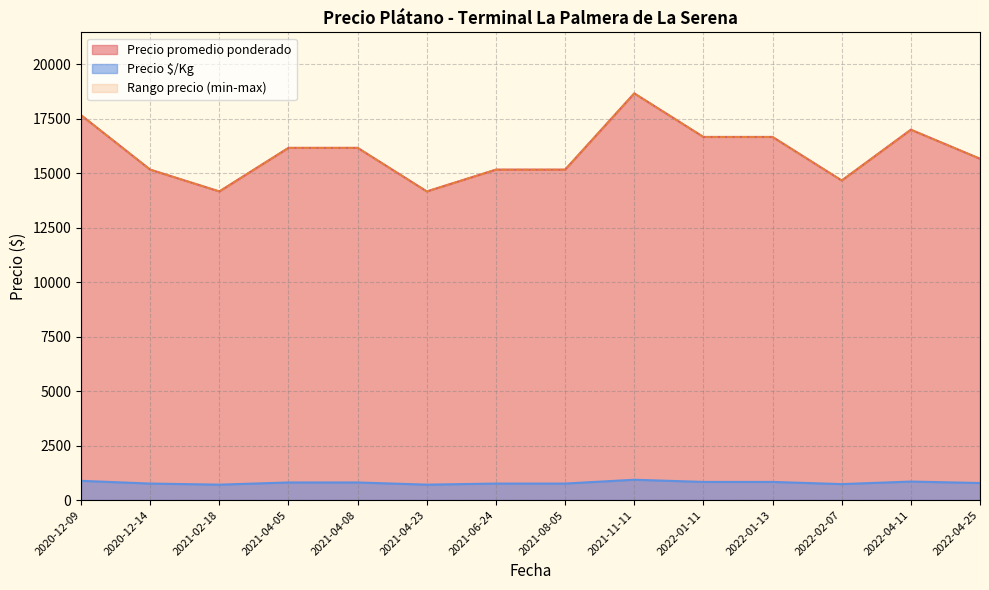

True or false: Precio promedio ponderado has a value of 8435 at 2022-01-11.

False